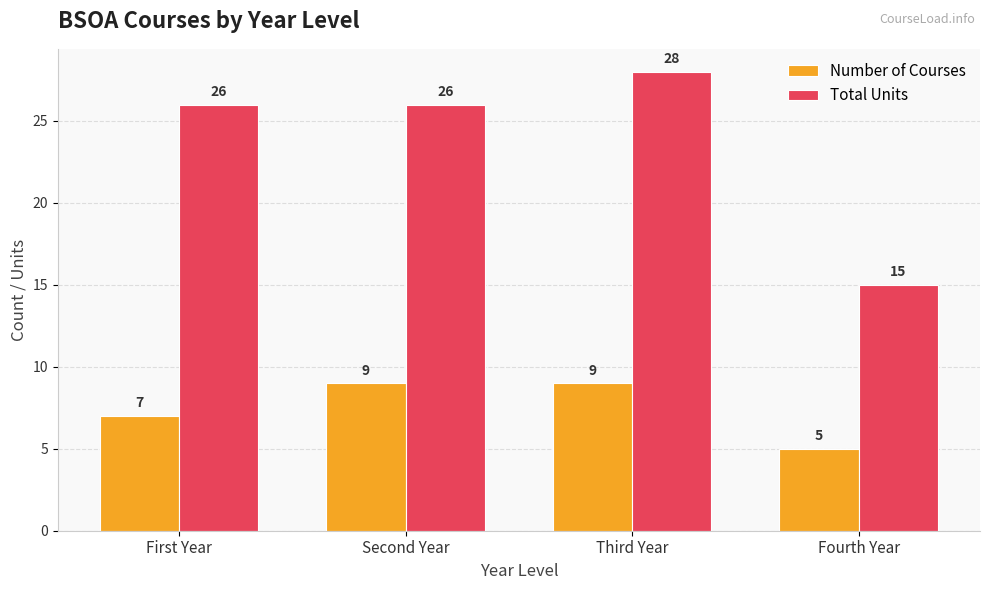

How many series are shown in this chart?

2